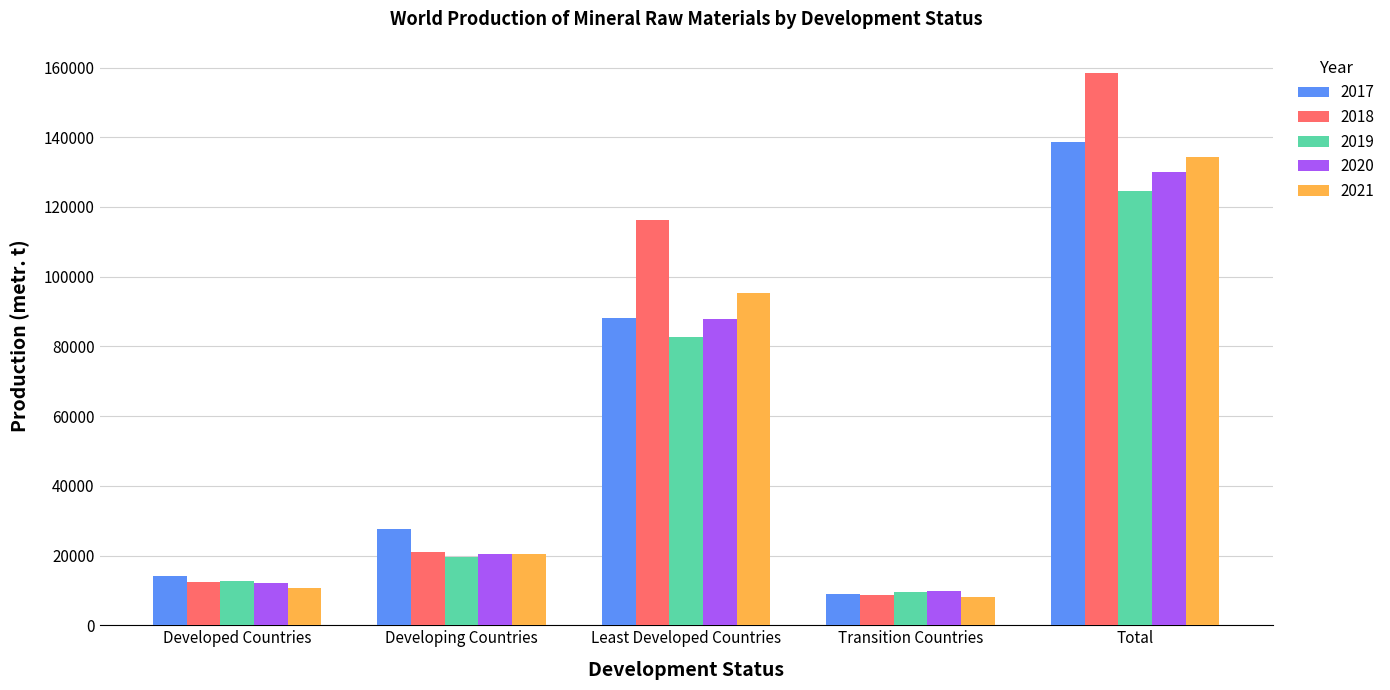

What is the label of the 1st bar from the left?

Developed Countries